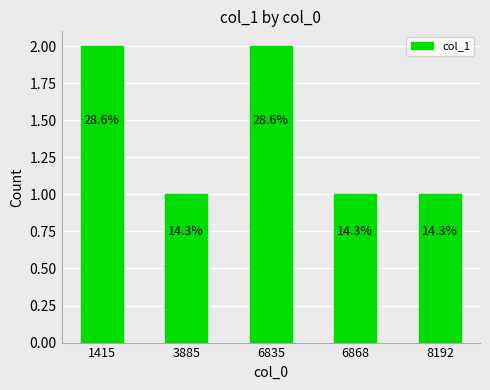

Does the chart contain any negative values?

No